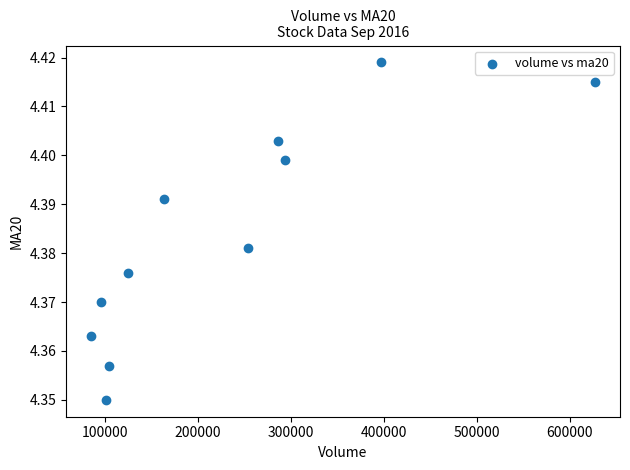

What is the average X value?

230593.6